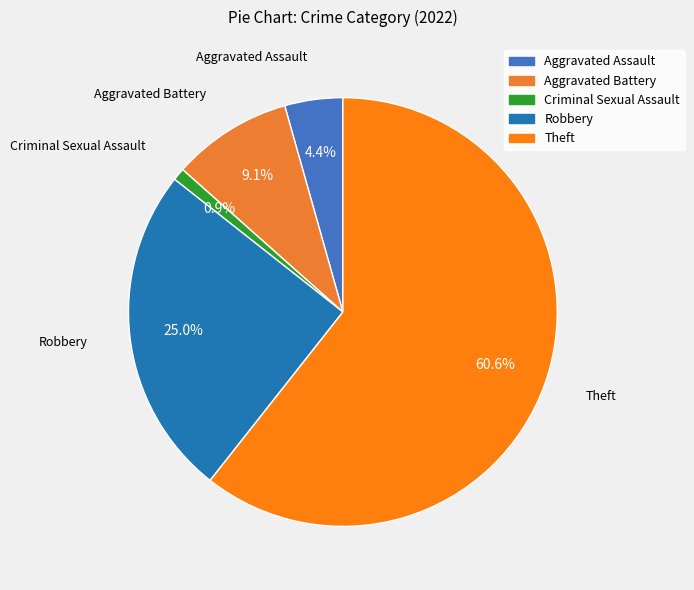

Is the sum of Aggravated Battery and Aggravated Assault greater than half?

No